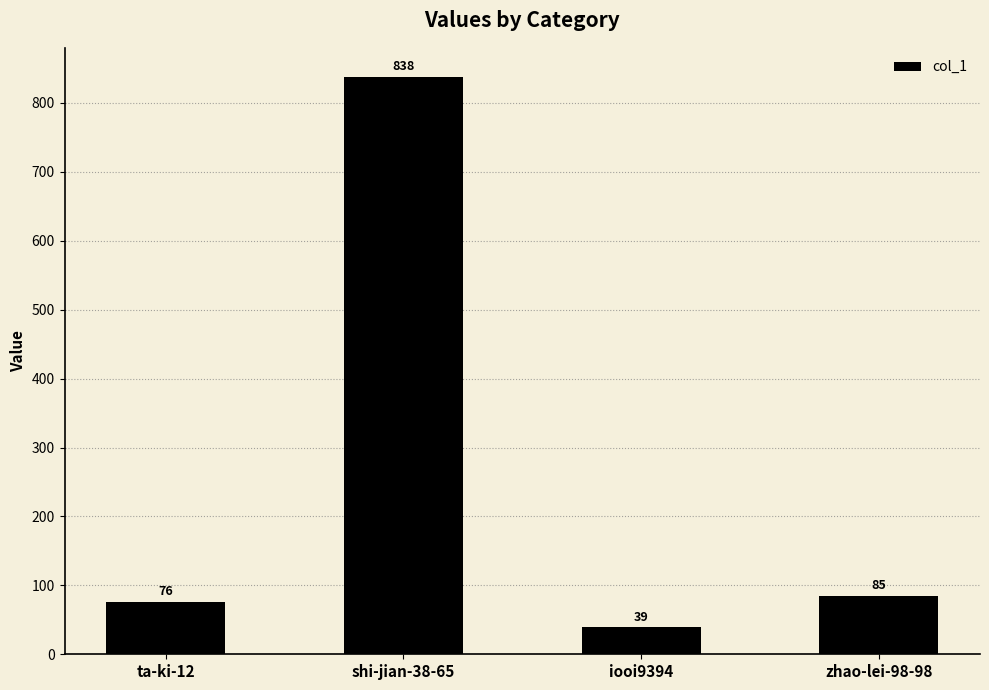

Rank the categories by value from lowest to highest.

iooi9394, ta-ki-12, zhao-lei-98-98, shi-jian-38-65